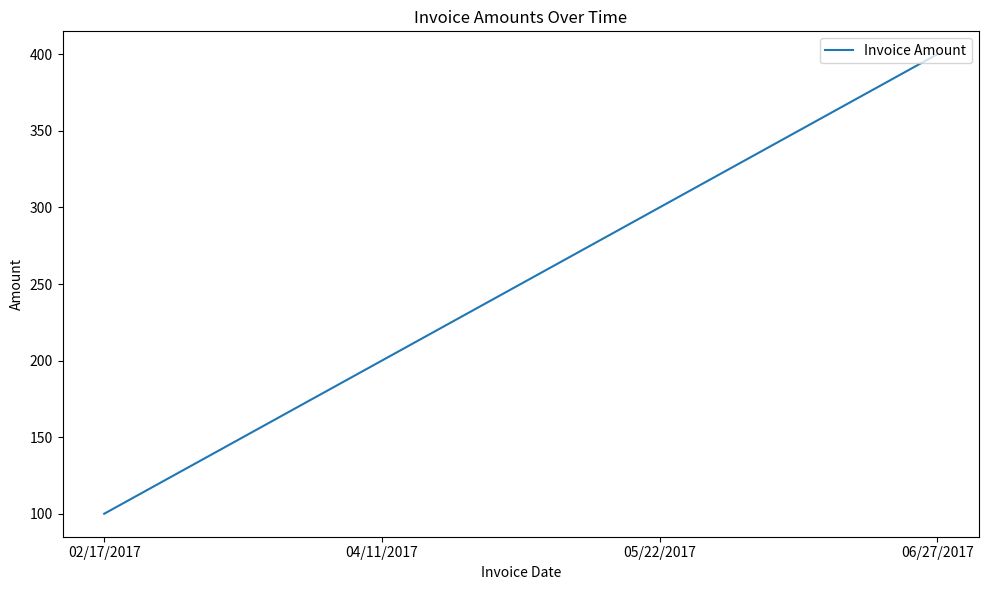

Approximately how many times larger is the value at 04/11/2017 compared to 06/27/2017?

0.5